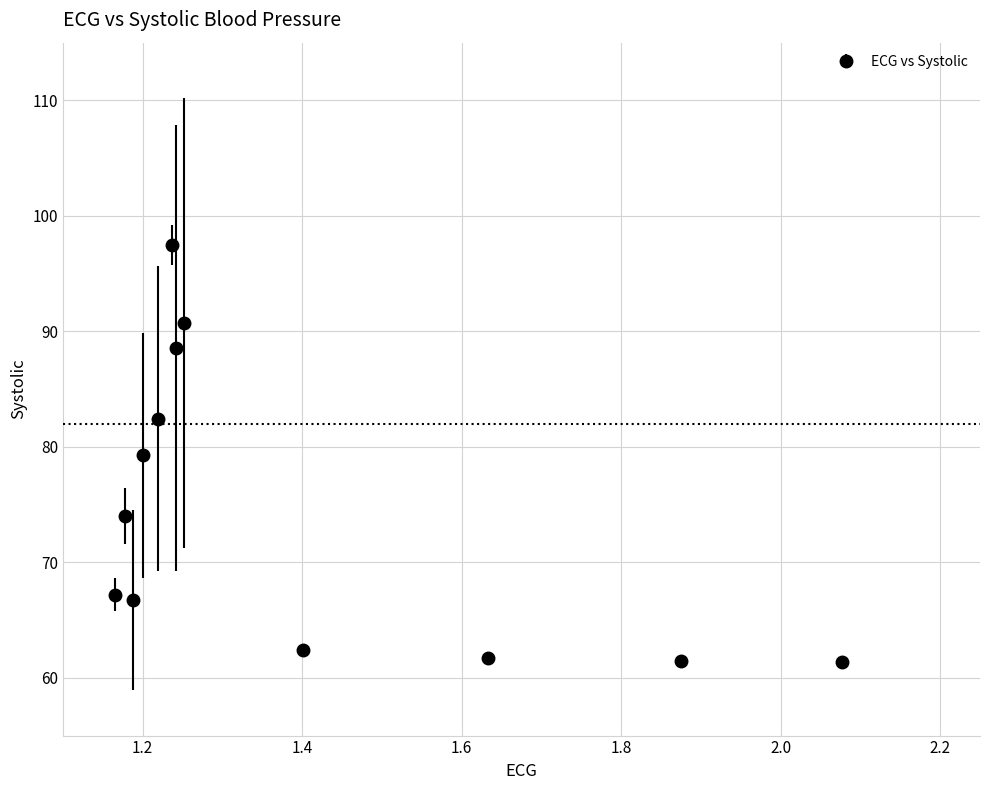

True or false: the data has more than 2 interior local peaks.

True